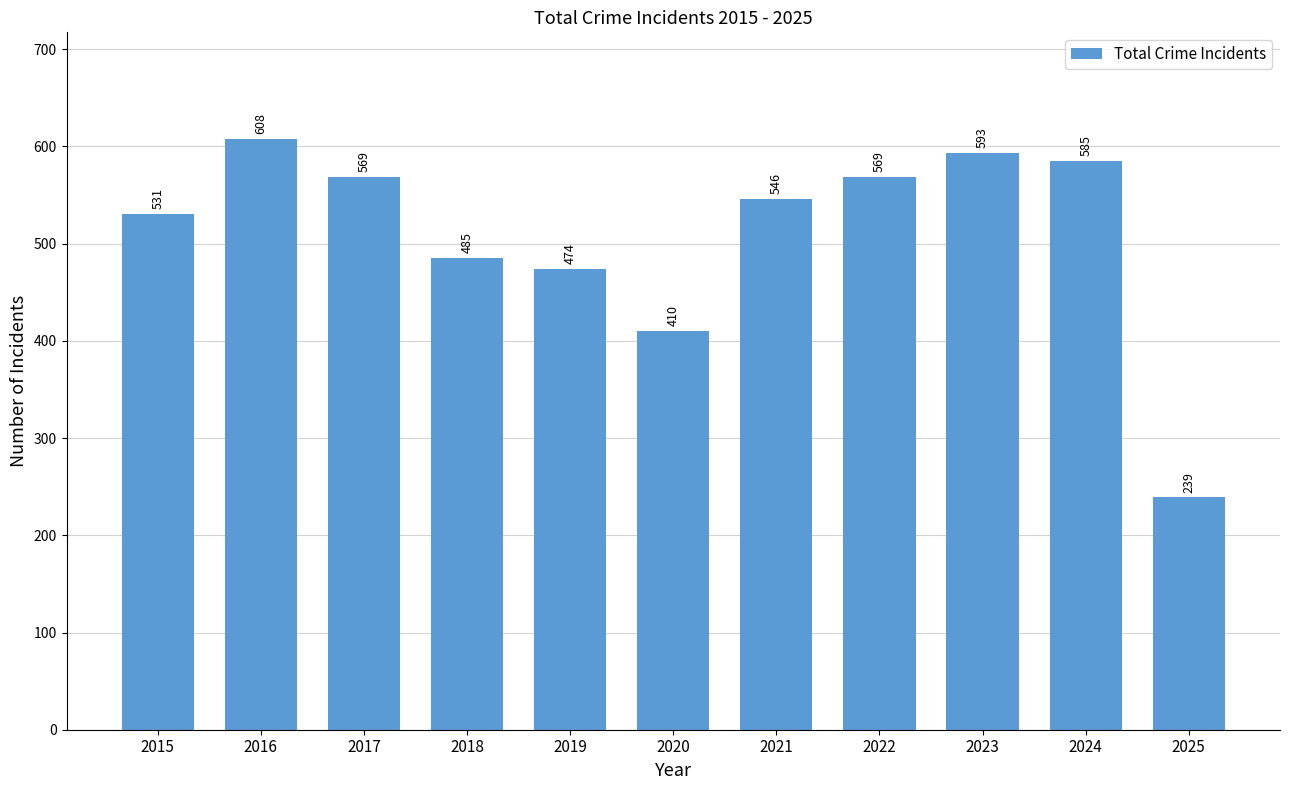

Reading right to left, extract all data points from this chart.

239	585	593	569	546	410	474	485	569	608	531